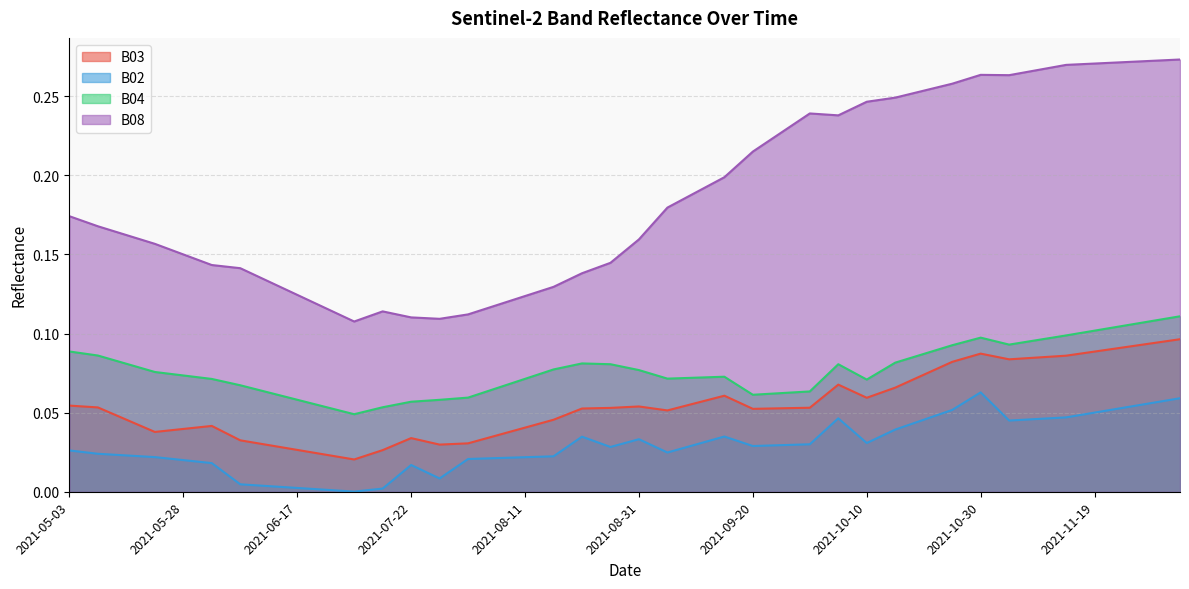

True or false: B03 has more than 2 interior local peaks.

True